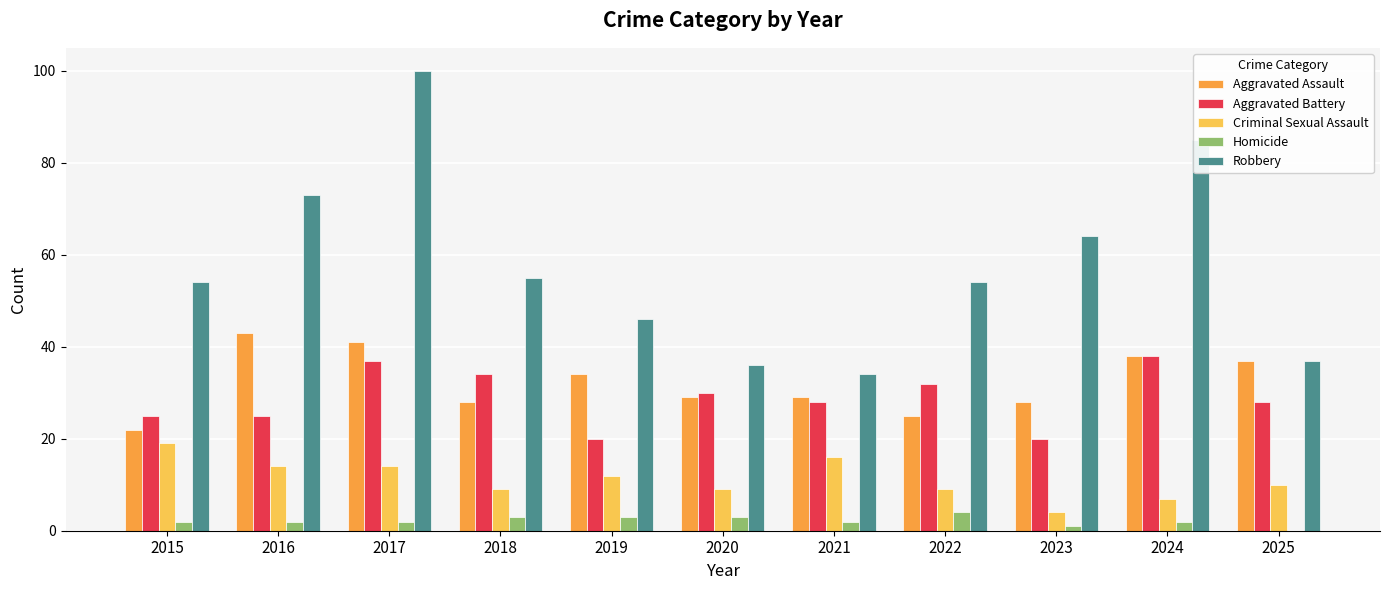

At which label is Aggravated Assault closest to 32?

2019